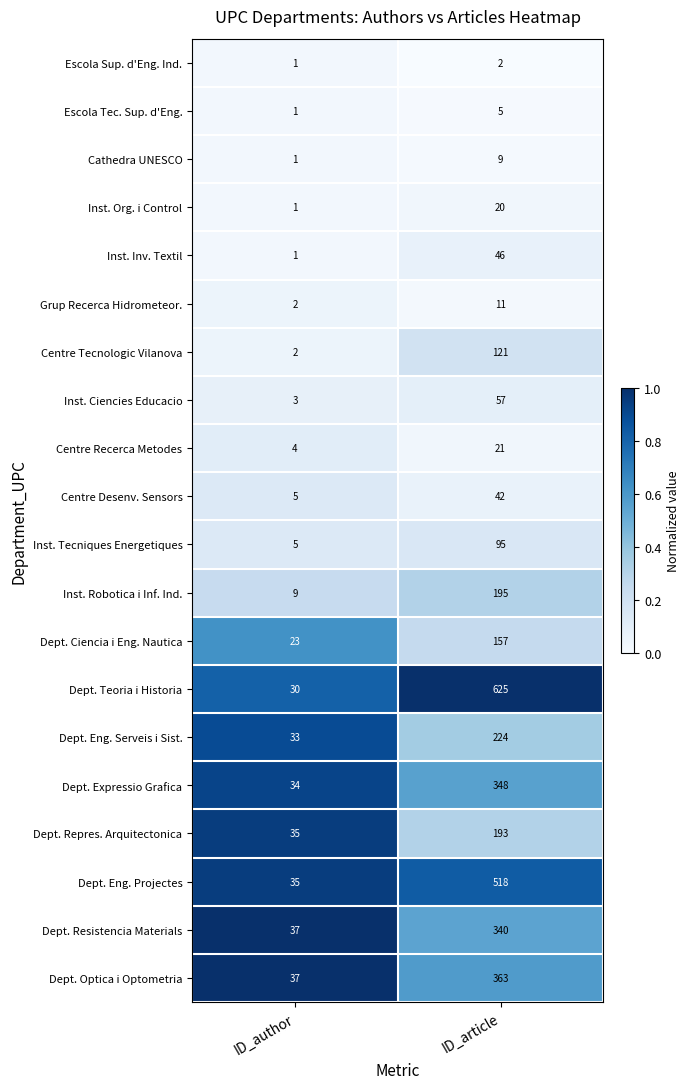

The value of Grup Recerca Hidrometeor. at ID_article is 16. True or false?

False